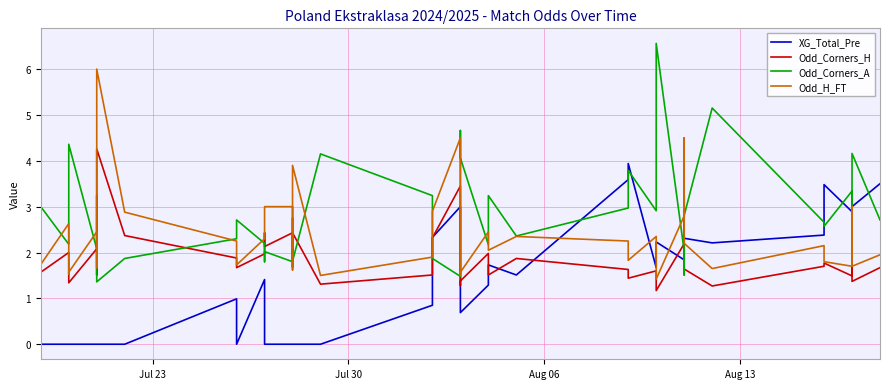

How many lines are shown in the chart?

4